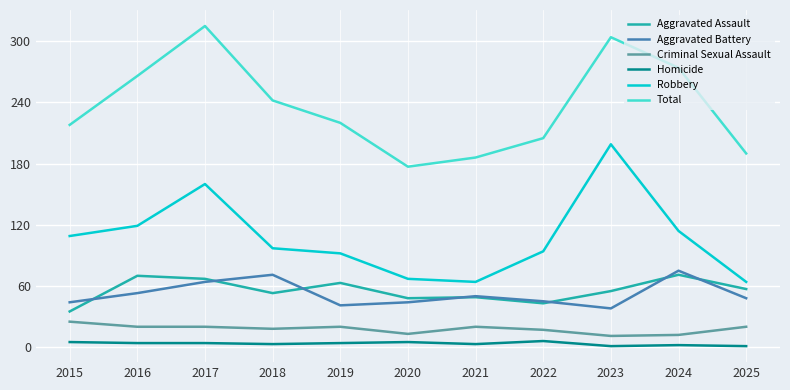

True or false: Robbery and Aggravated Assault intersect in this chart.

False